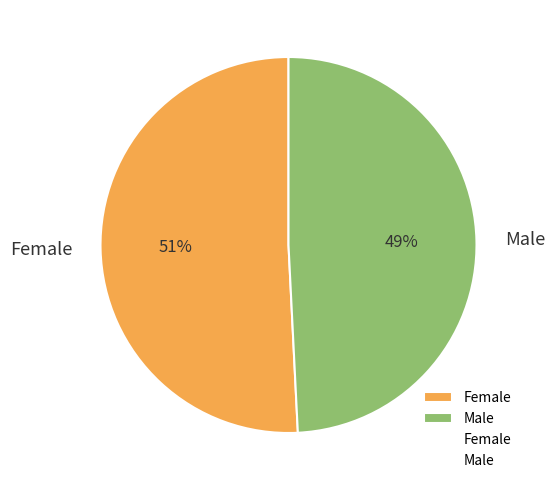

Between Female and Male, which is larger?

Female